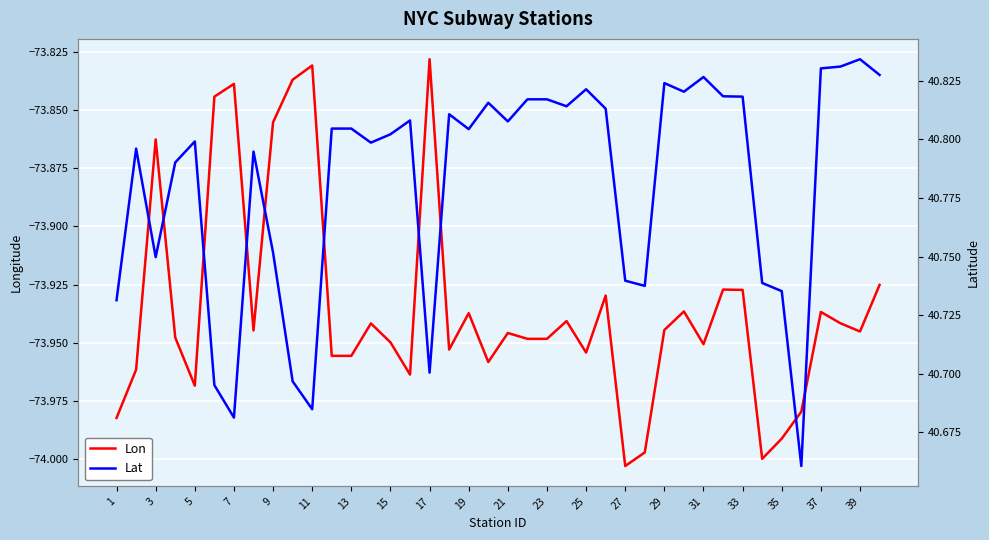

How many Lat values are between 40 and 41?

40